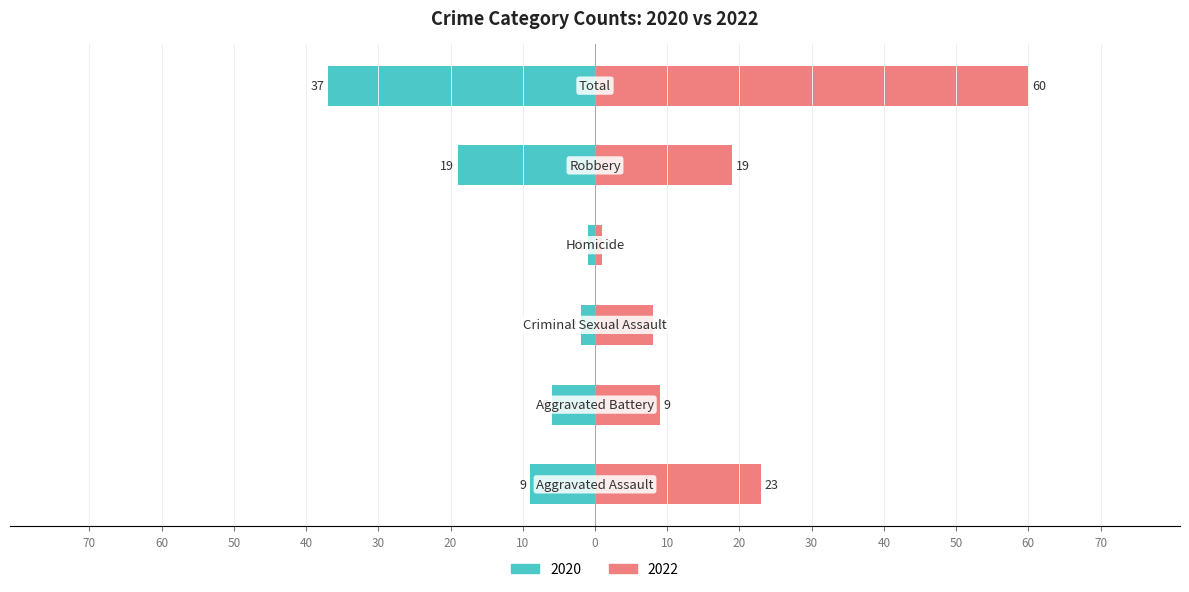

Between Criminal Sexual Assault and Homicide, which series saw the biggest shift?

Right (2022)